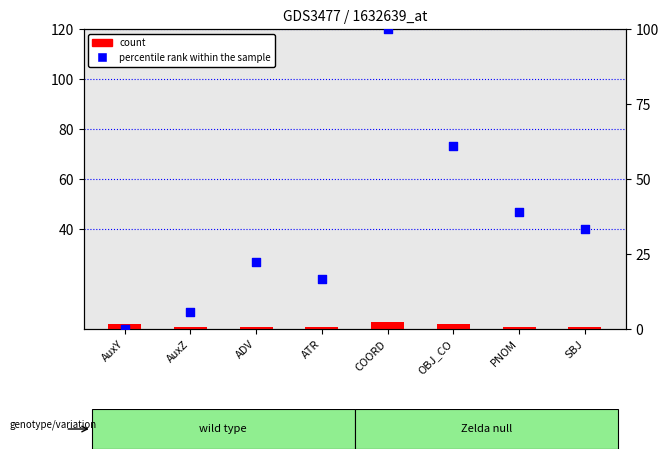

What is the total value across all series at ADV?

23.2